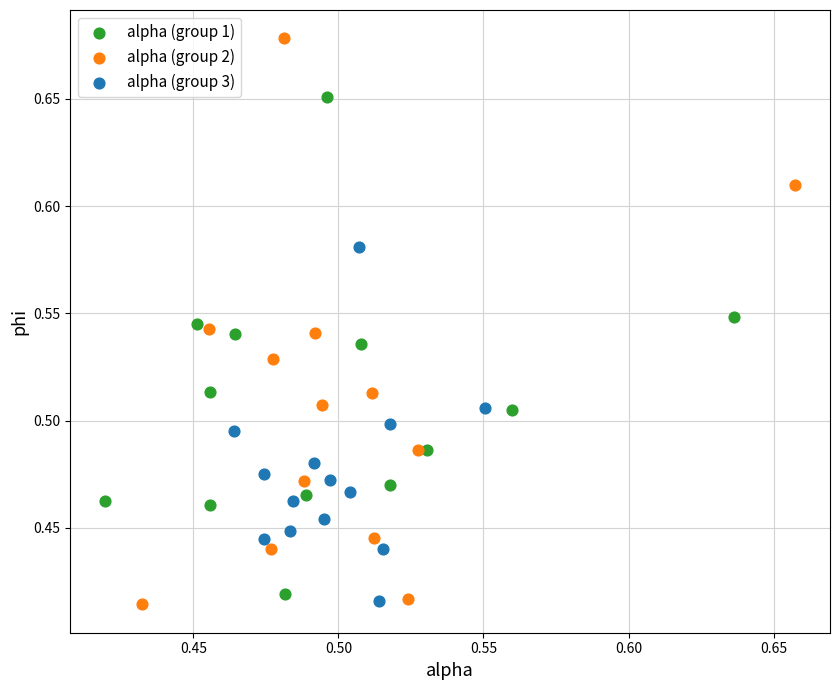

Which series contains the highest Y value?

alpha (group 2)